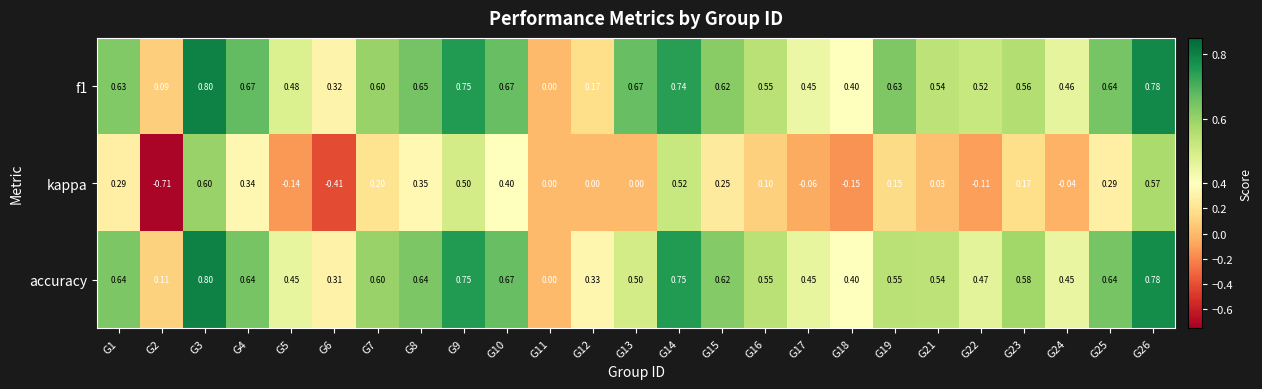

Which series changed the most between G22 and G23?

kappa